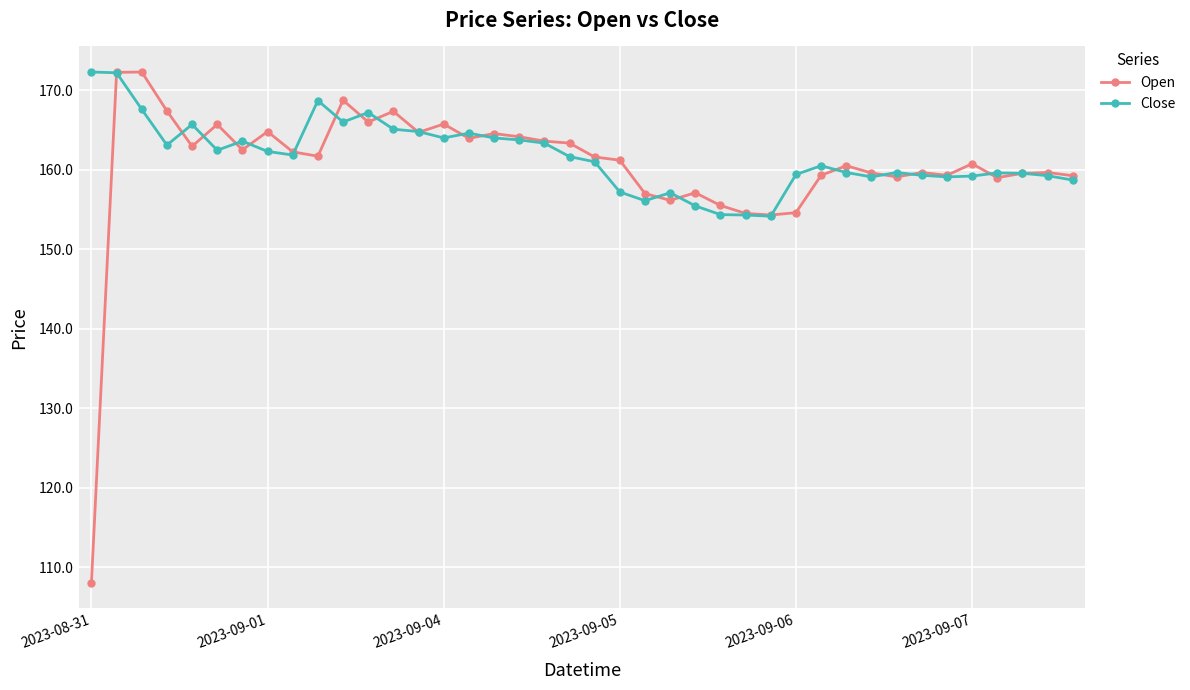

True or false: Close has more than 1 points higher than both neighbors.

True